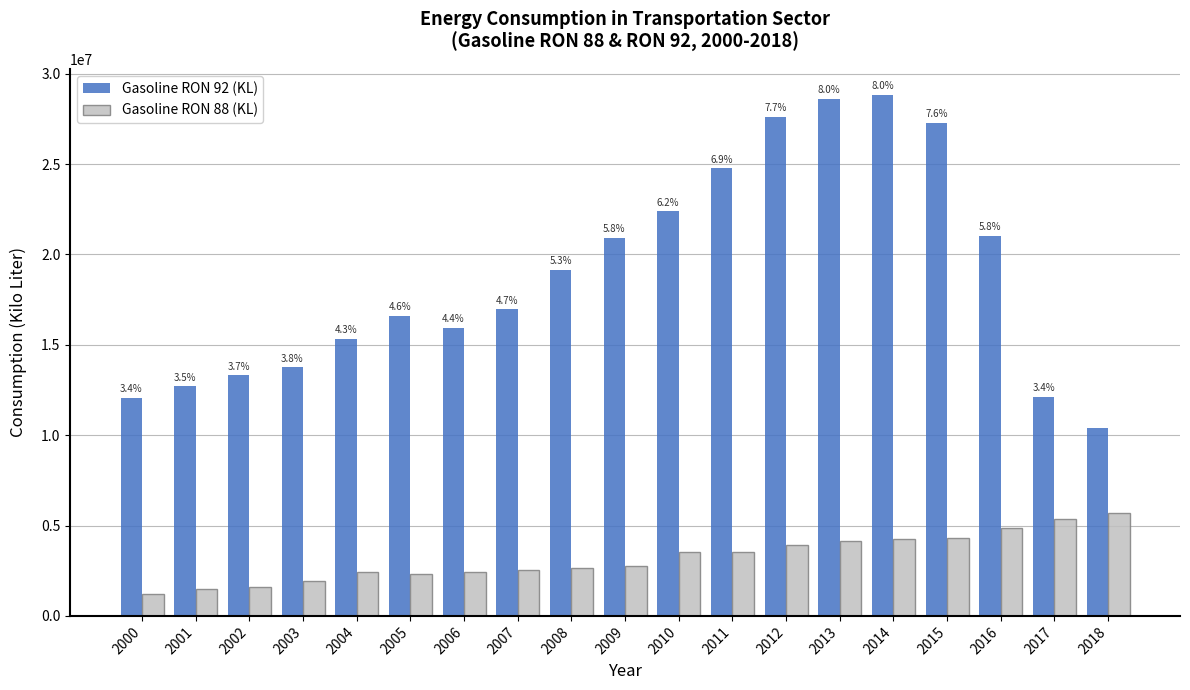

What is the lowest value of the Gasoline RON 88 (KL) series?

1202717